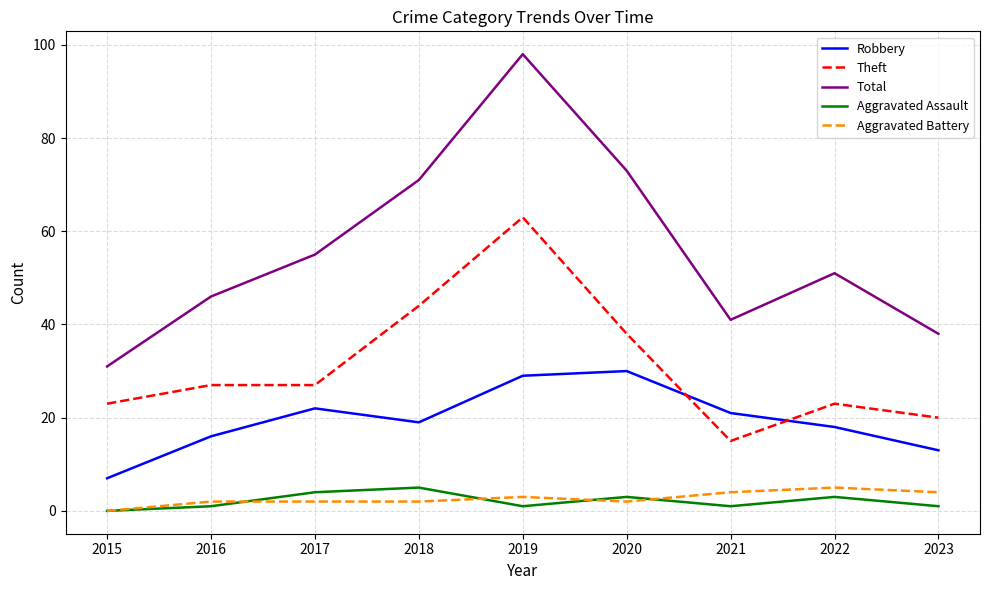

Reading left to right, what are all the values shown in this chart?

Robbery: 2015=7	2016=16	2017=22	2018=19	2019=29	2020=30	2021=21	2022=18	2023=13
Theft: 2015=23	2016=27	2017=27	2018=44	2019=63	2020=38	2021=15	2022=23	2023=20
Total: 2015=31	2016=46	2017=55	2018=71	2019=98	2020=73	2021=41	2022=51	2023=38
Aggravated Assault: 2015=0	2016=1	2017=4	2018=5	2019=1	2020=3	2021=1	2022=3	2023=1
Aggravated Battery: 2015=0	2016=2	2017=2	2018=2	2019=3	2020=2	2021=4	2022=5	2023=4